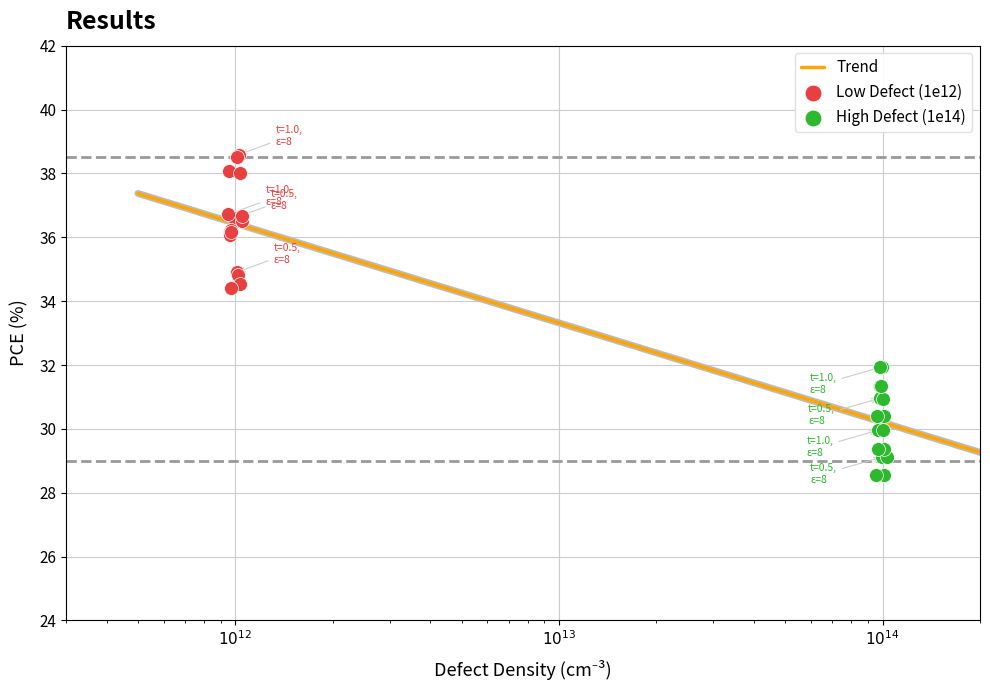

Which series contains the highest Y value?

Low Defect (1e12)